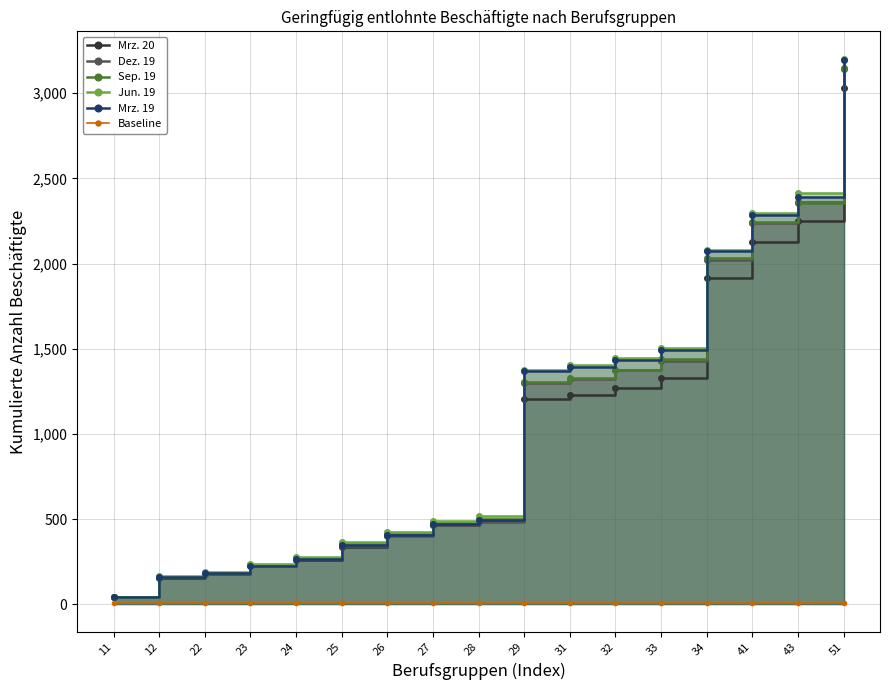

True or false: Mrz. 20 and Sep. 19 cross at least once.

False